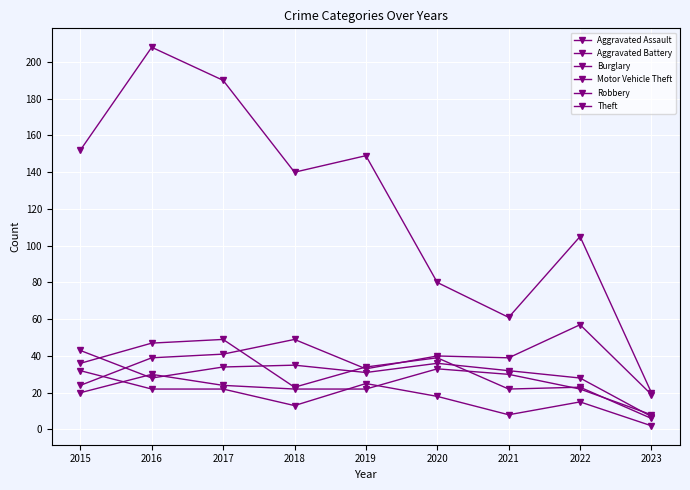

Which label corresponds to the smallest value in the chart?

2023